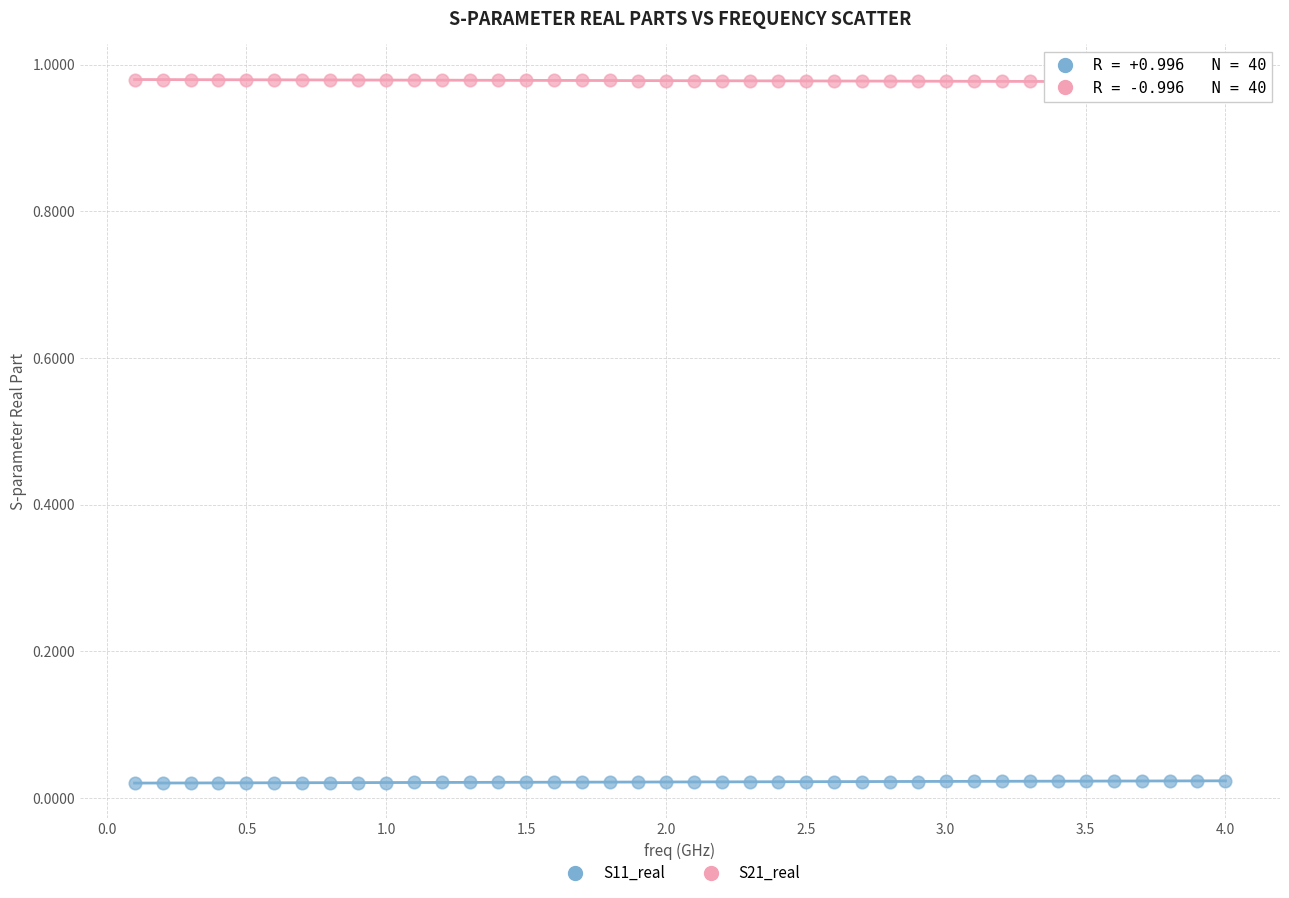

Which series contains the lowest Y value?

S11_real